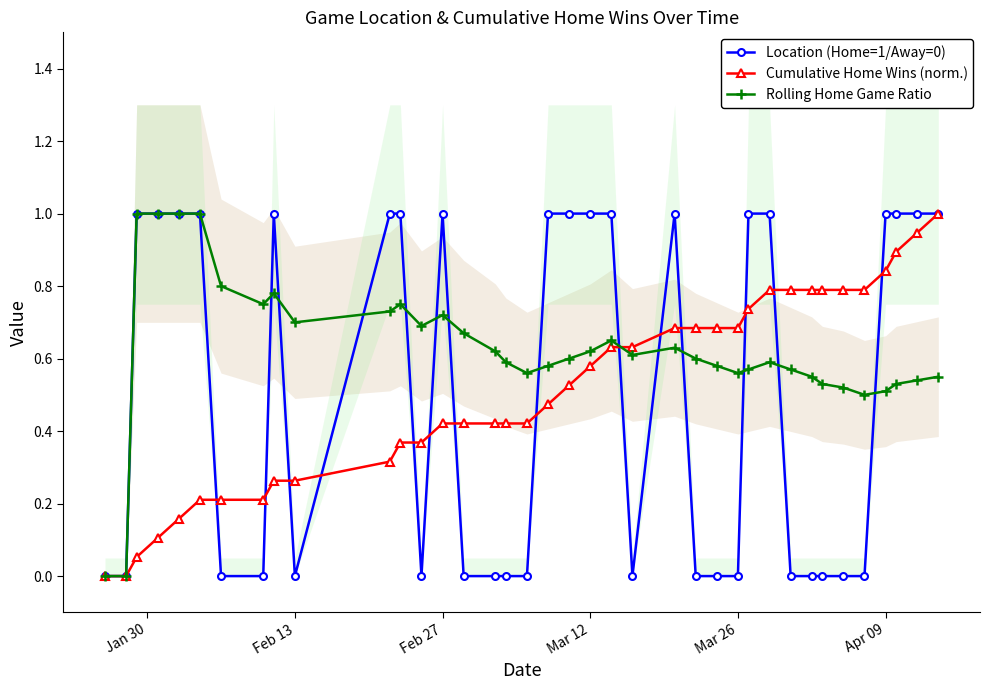

True or false: Rolling Home Game Ratio has more than 2 points higher than both neighbors.

True